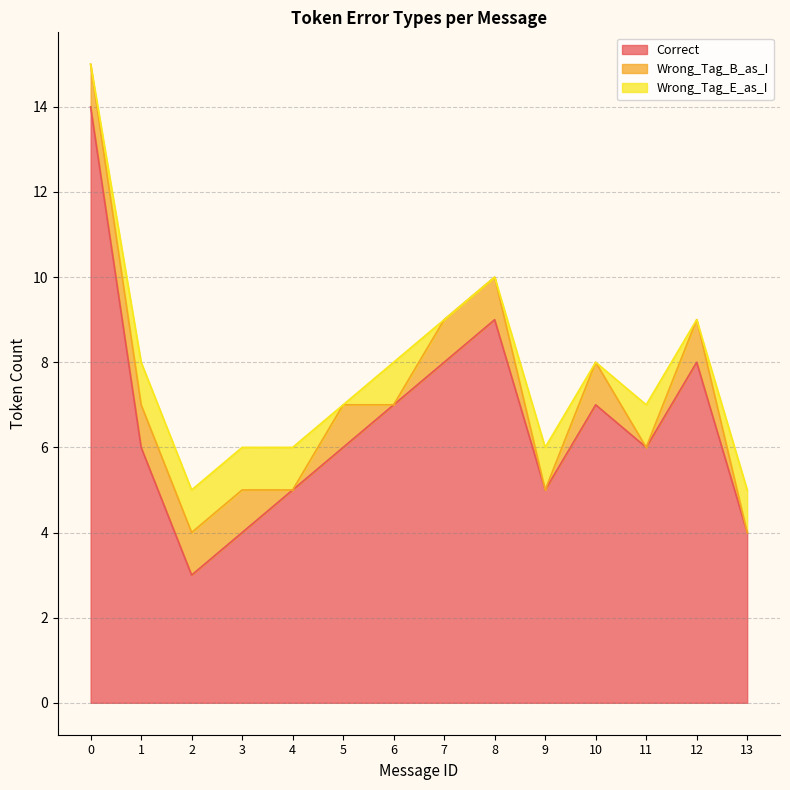

Between 5 and 9, which series saw the biggest shift?

Correct